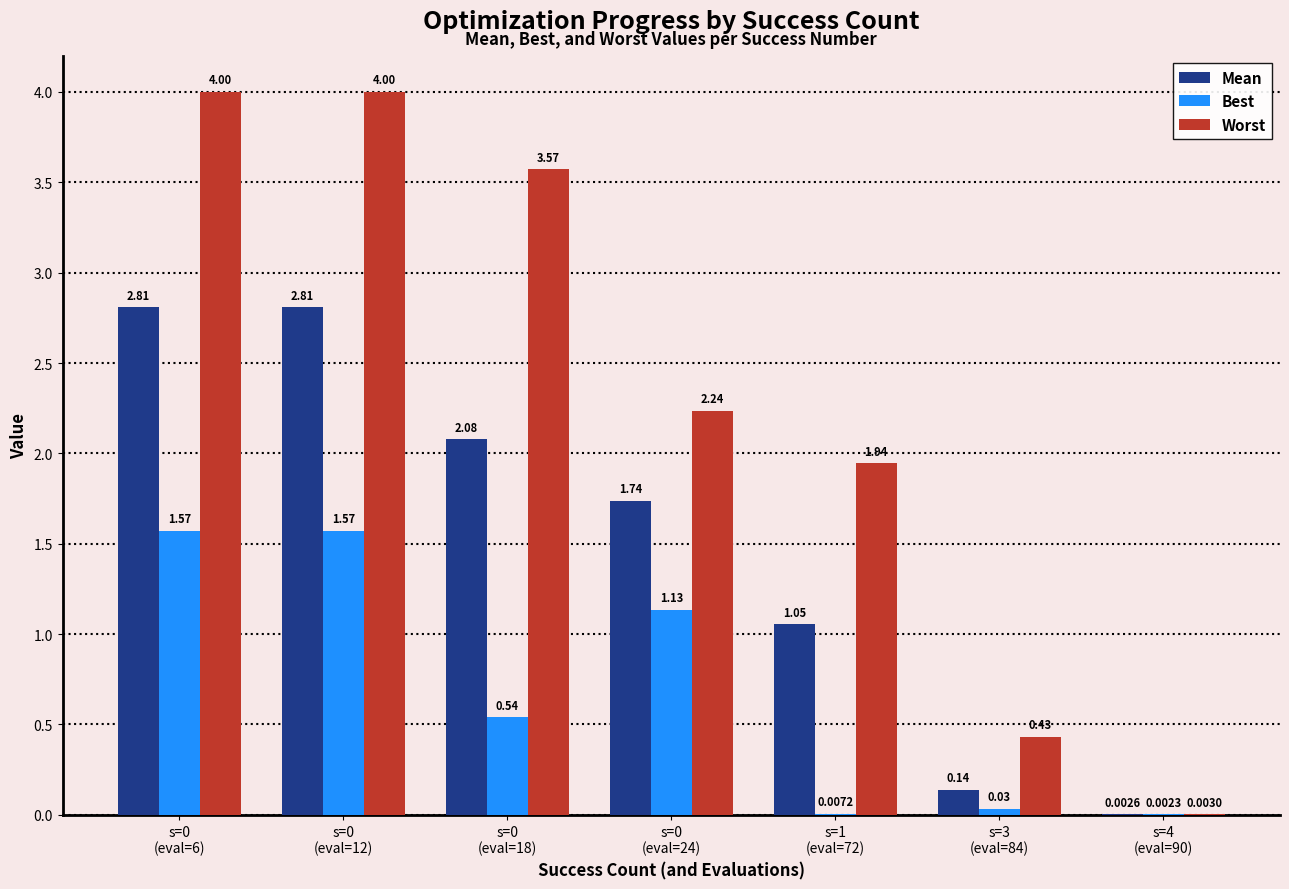

Which series has the widest spread of values?

Worst